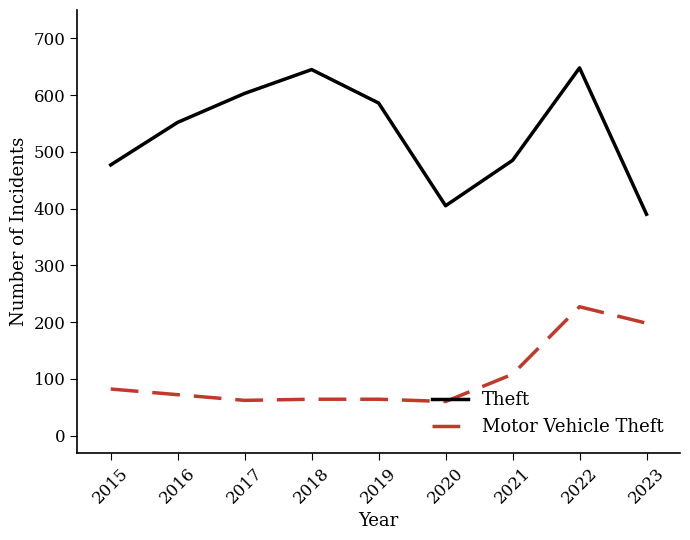

Is it true that Motor Vehicle Theft equals 82 at 2015?

True